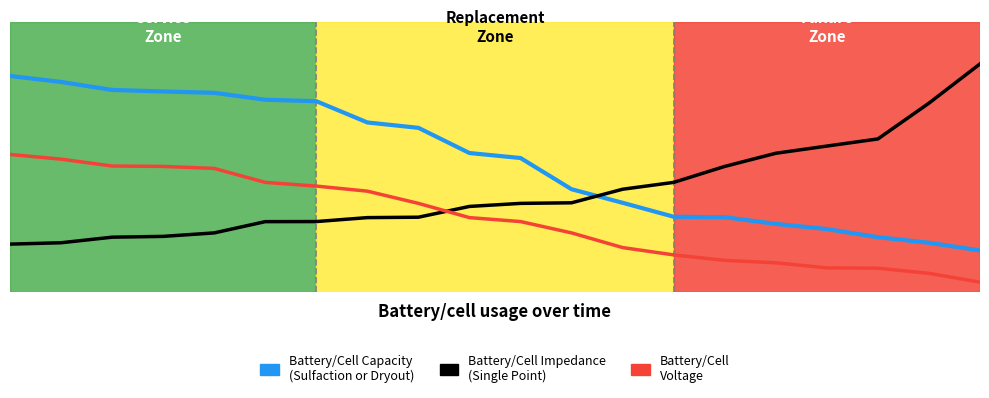

Does the chart have visible grid lines?

No